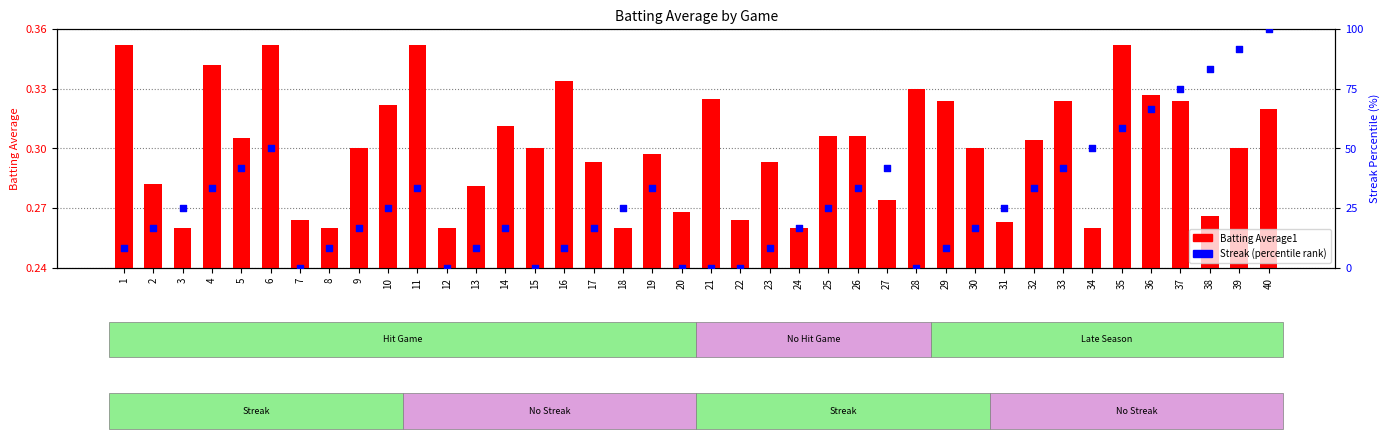

Which series contains the highest Y value?

Streak (percentile)